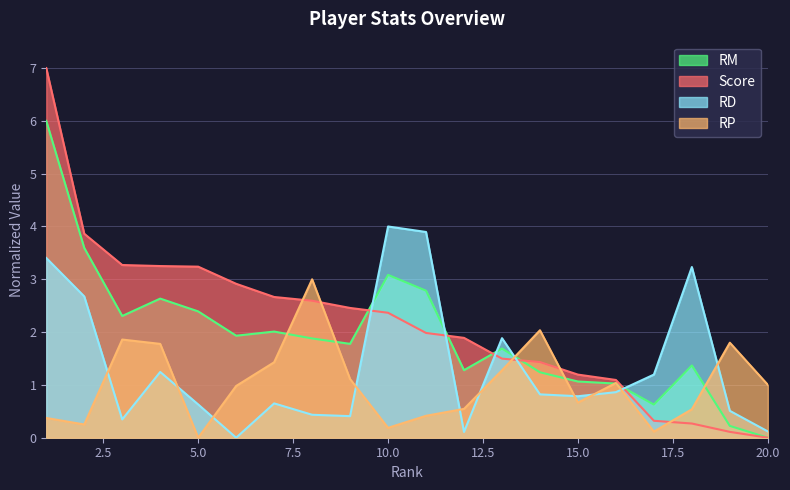

True or false: Score has more than 1 points higher than both neighbors.

False